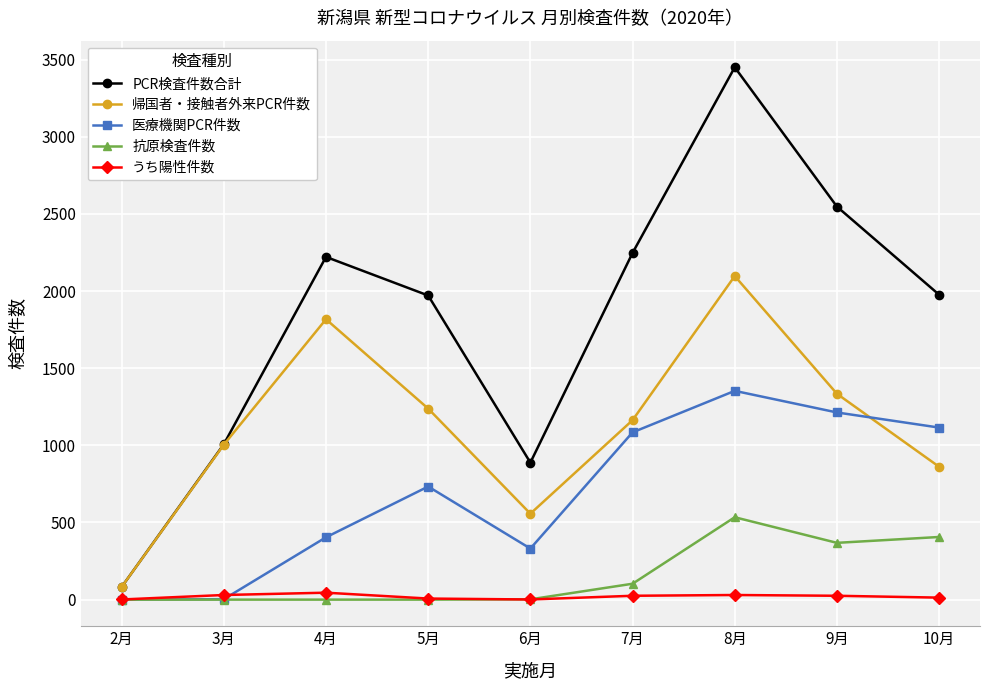

Where is the first local maximum for 帰国者・接触者外来PCR件数?

4月